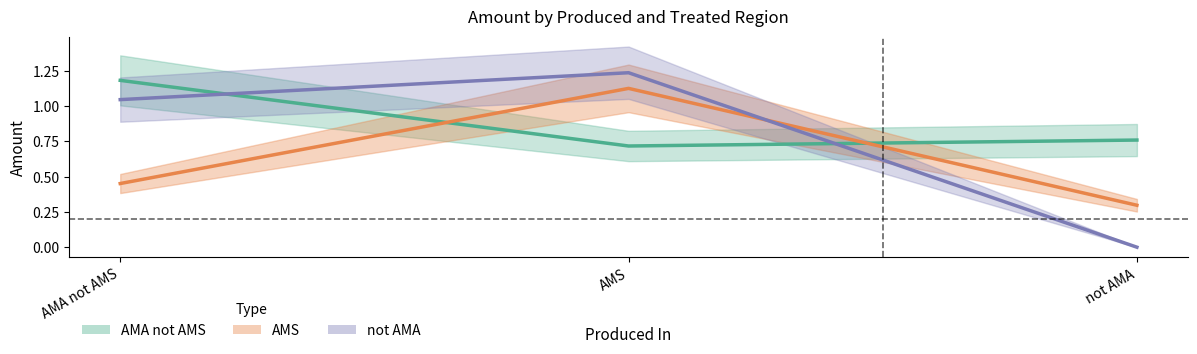

At which label does not AMA first exceed 1?

AMA not AMS